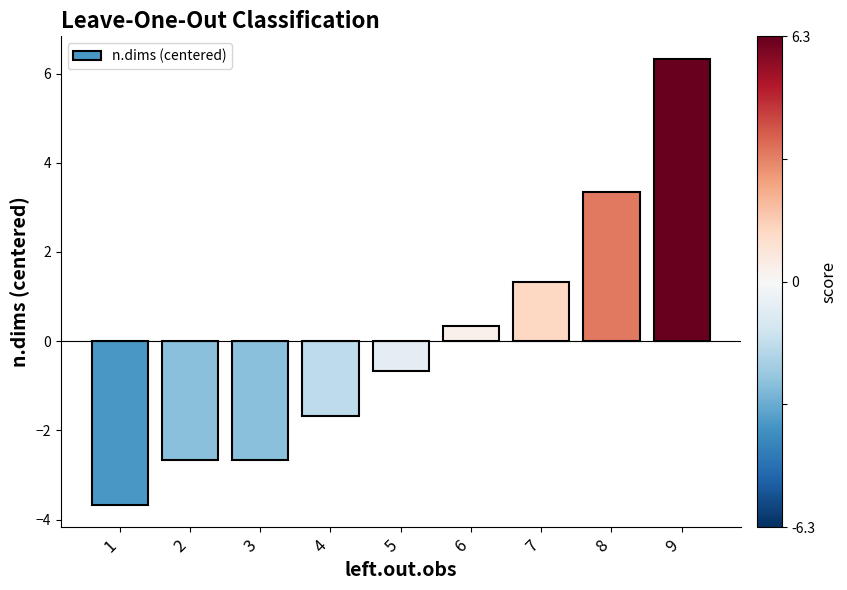

The chart shows a value of -1.7 at 4. True or false?

True